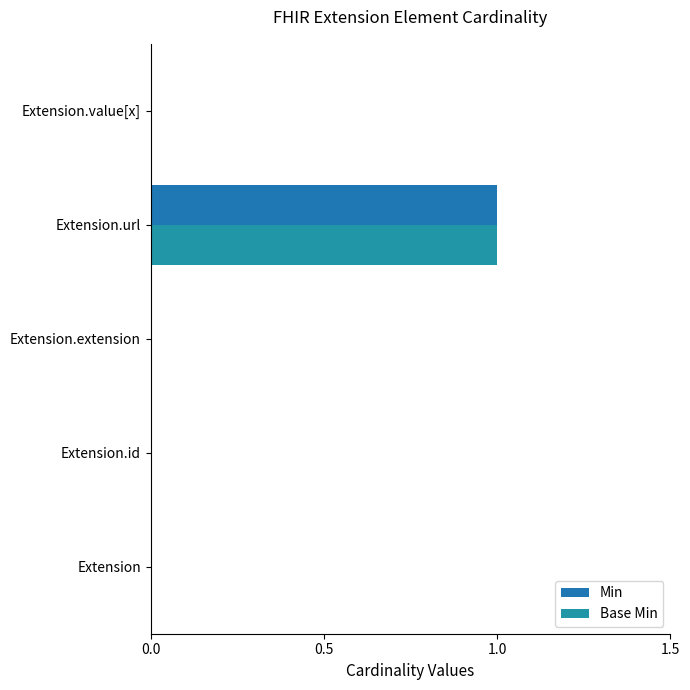

At which label does Min reach its peak?

Extension.url